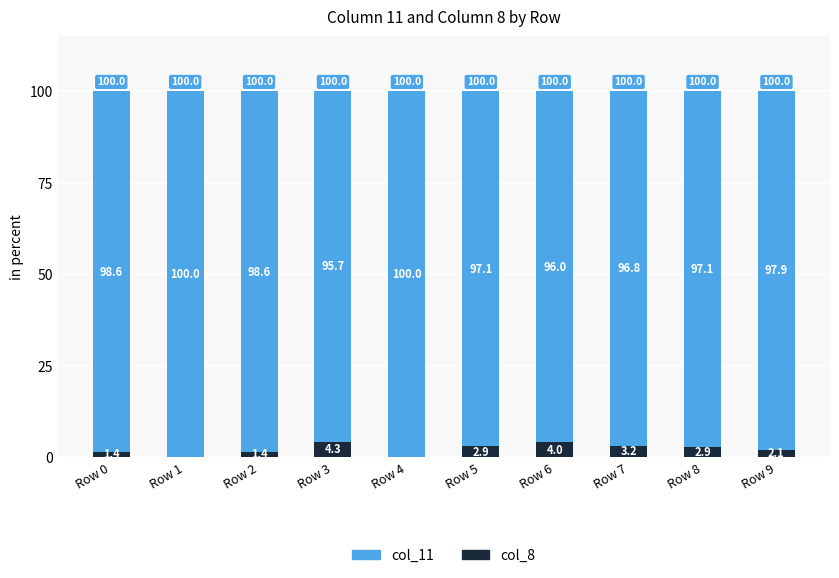

At which label does col_8 first exceed 2?

Row 3